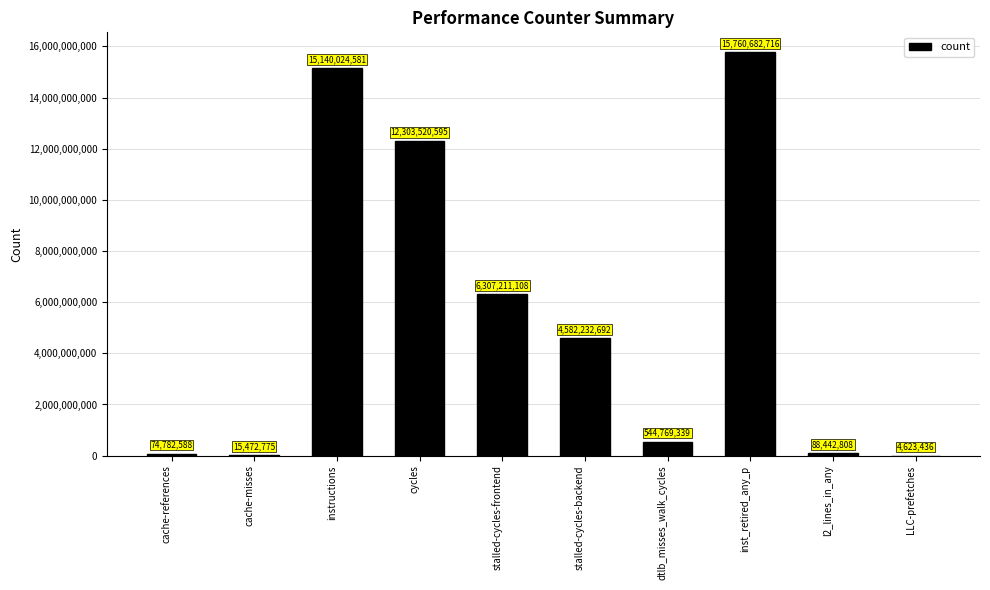

How many distinct data groups are displayed?

1